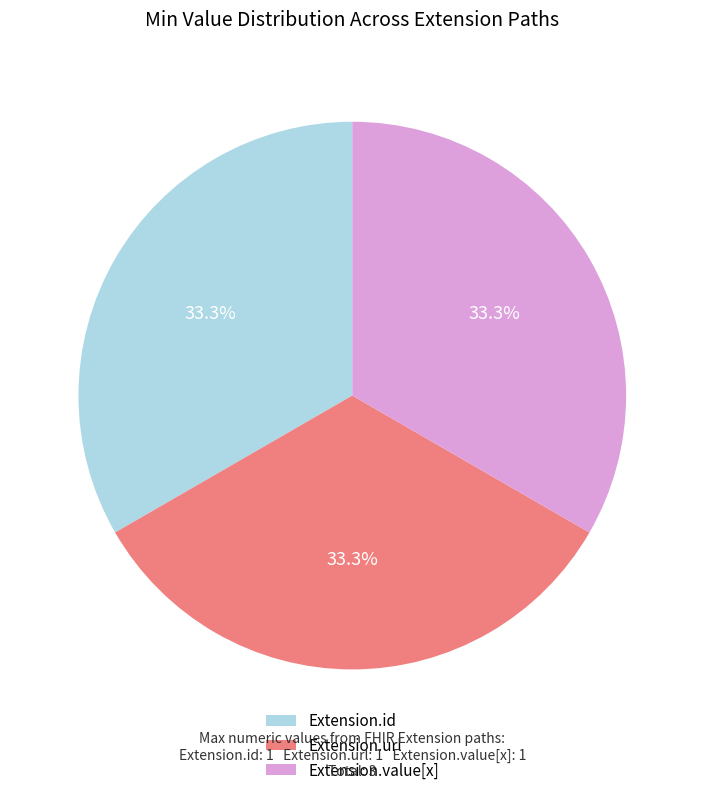

Does any single category account for the majority?

No